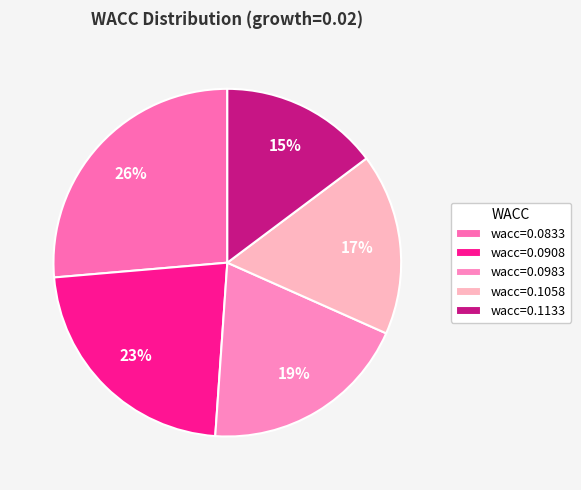

Count the number of slices in the pie.

5